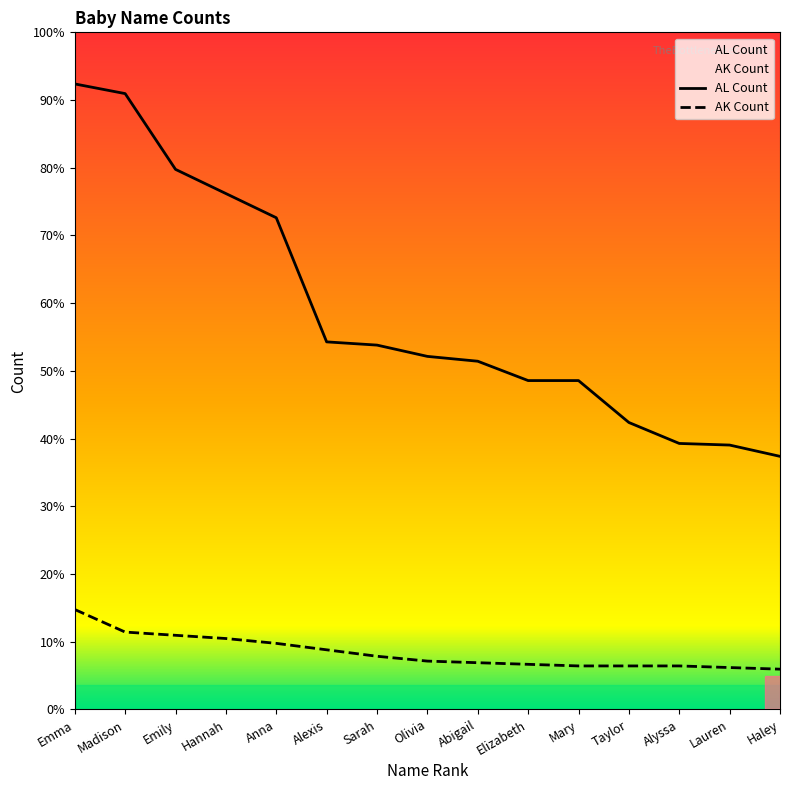

Reading right to left, transcribe all the data shown in this chart.

AL Count: Haley=157	Lauren=164	Alyssa=165	Taylor=178	Mary=204	Elizabeth=204	Abigail=216	Olivia=219	Sarah=226	Alexis=228	Anna=305	Hannah=320	Emily=335	Madison=382	Emma=388
AK Count: Haley=25	Lauren=26	Alyssa=27	Taylor=27	Mary=27	Elizabeth=28	Abigail=29	Olivia=30	Sarah=33	Alexis=37	Anna=41	Hannah=44	Emily=46	Madison=48	Emma=62